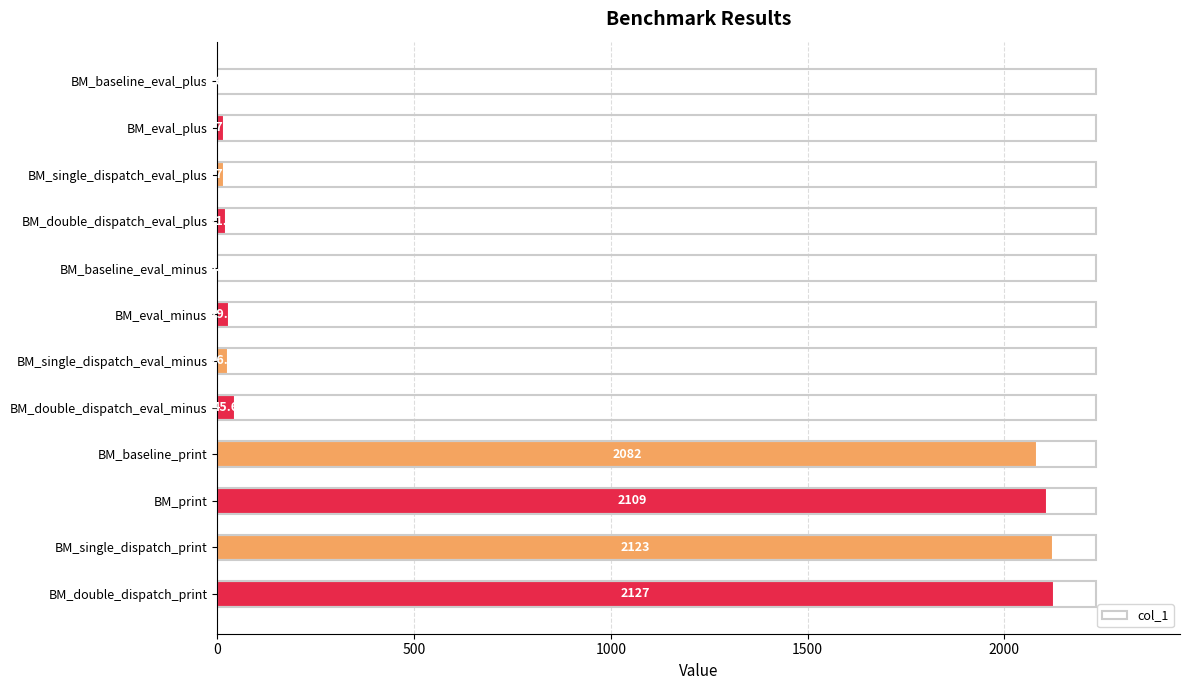

At which label is the value closest to 1064?

BM_baseline_print